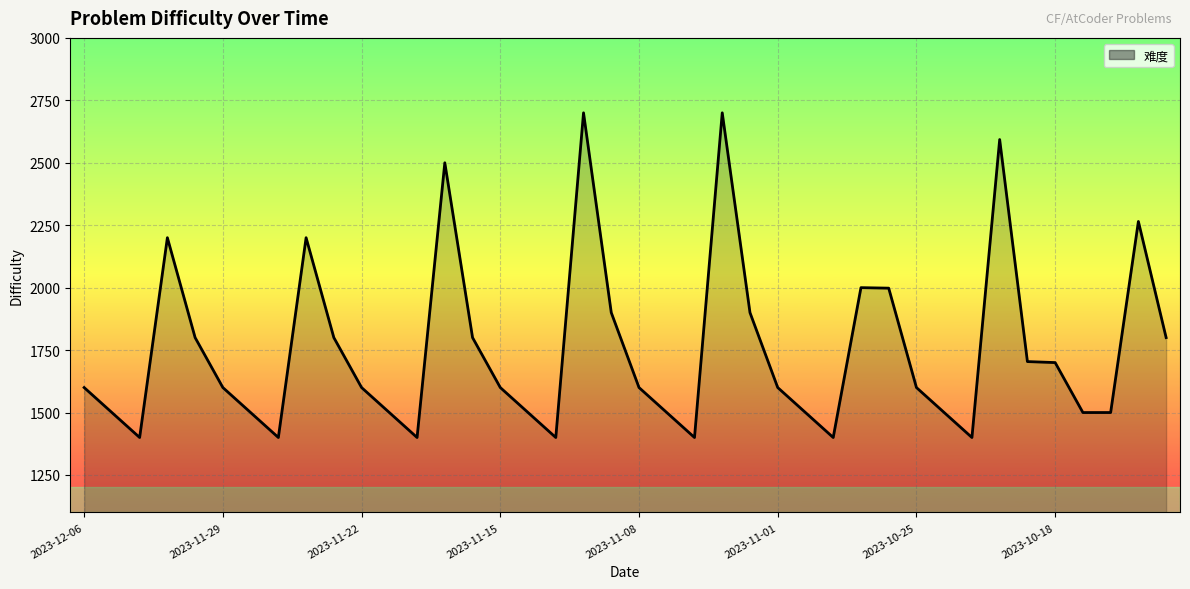

What is the difference between the maximum and minimum values?

1300